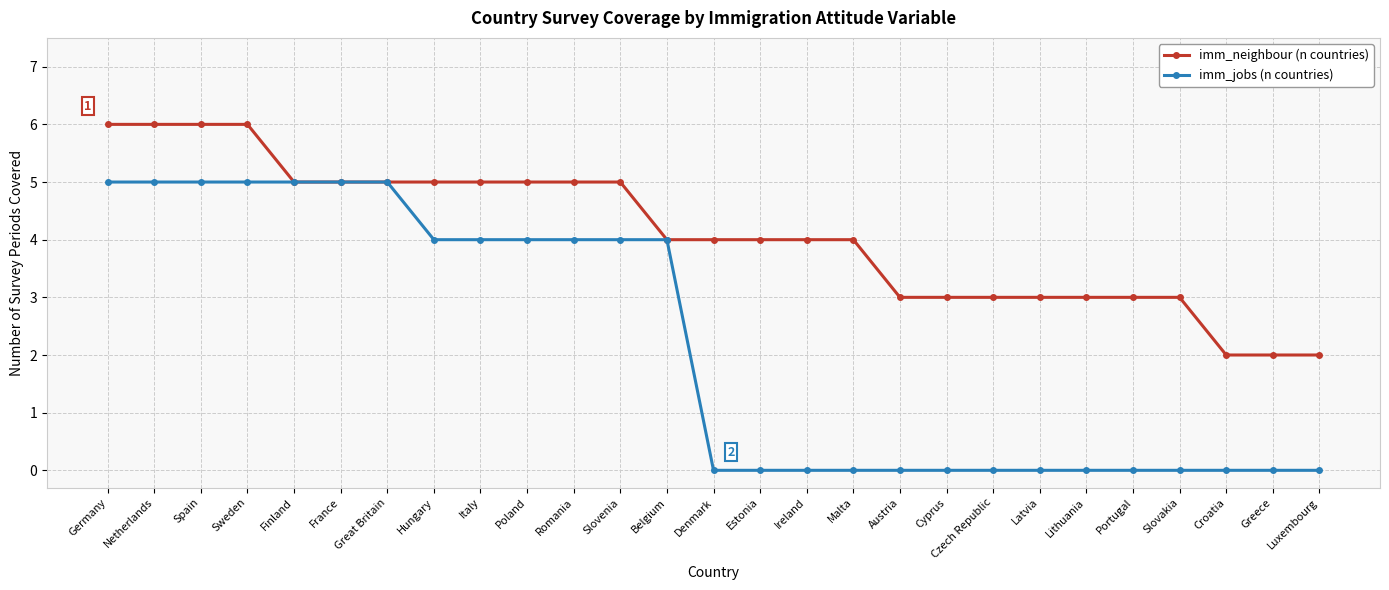

Reading right to left, list all the values displayed in this chart.

imm_neighbour (n countries): 2	2	2	3	3	3	3	3	3	3	4	4	4	4	4	5	5	5	5	5	5	5	5	6	6	6	6
imm_jobs (n countries): 0	0	0	0	0	0	0	0	0	0	0	0	0	0	4	4	4	4	4	4	5	5	5	5	5	5	5